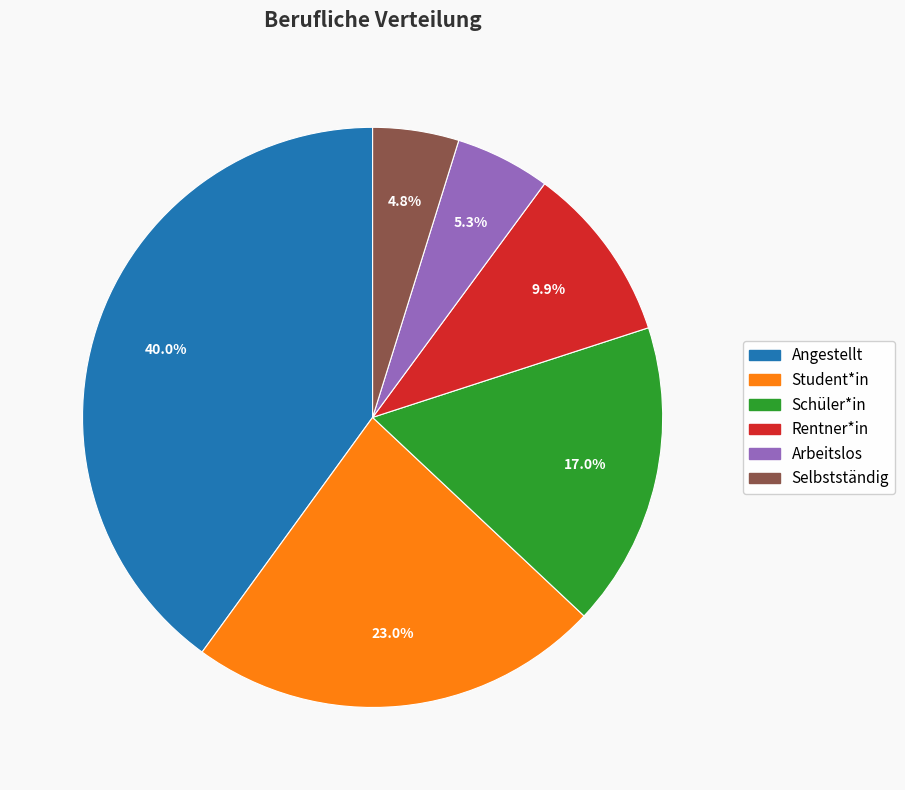

Which category has the biggest portion of the pie?

Angestellt